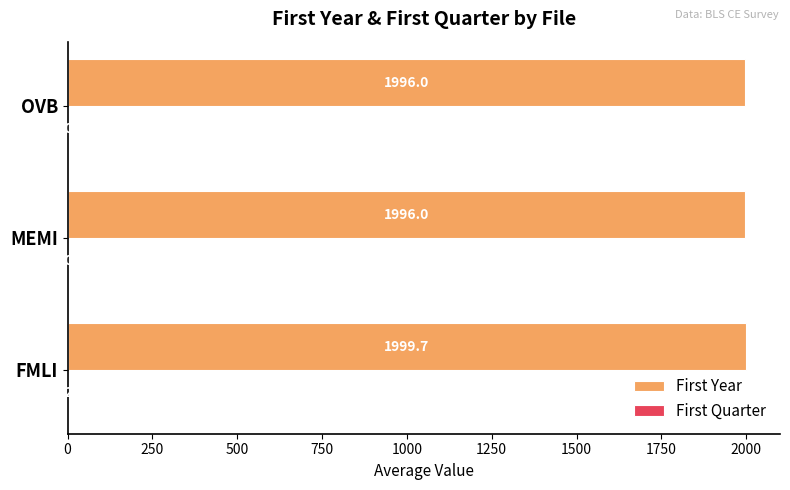

What is the sum of the First Year values at OVB and FMLI?

3995.7